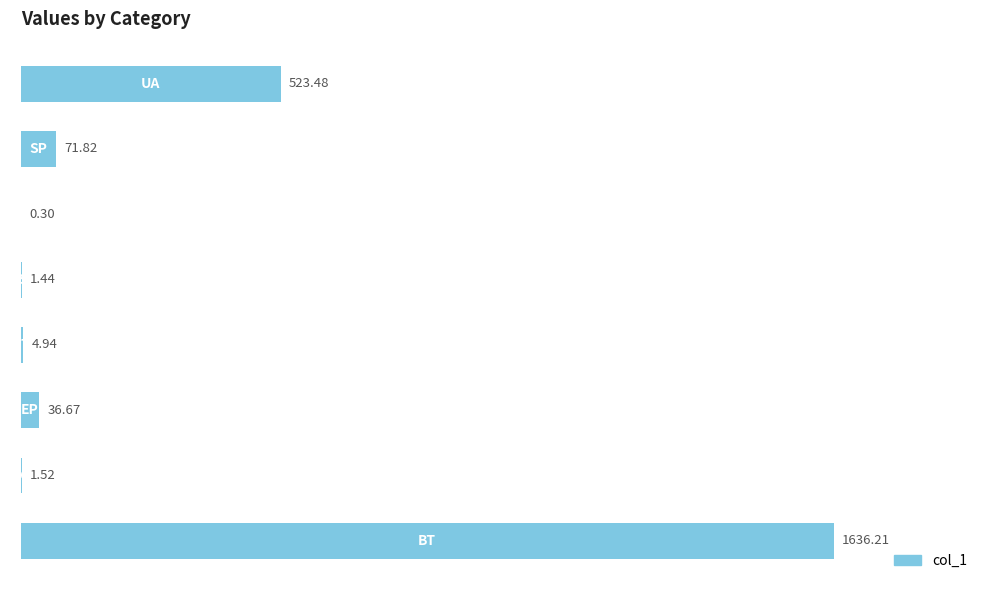

How many series are shown in this chart?

1